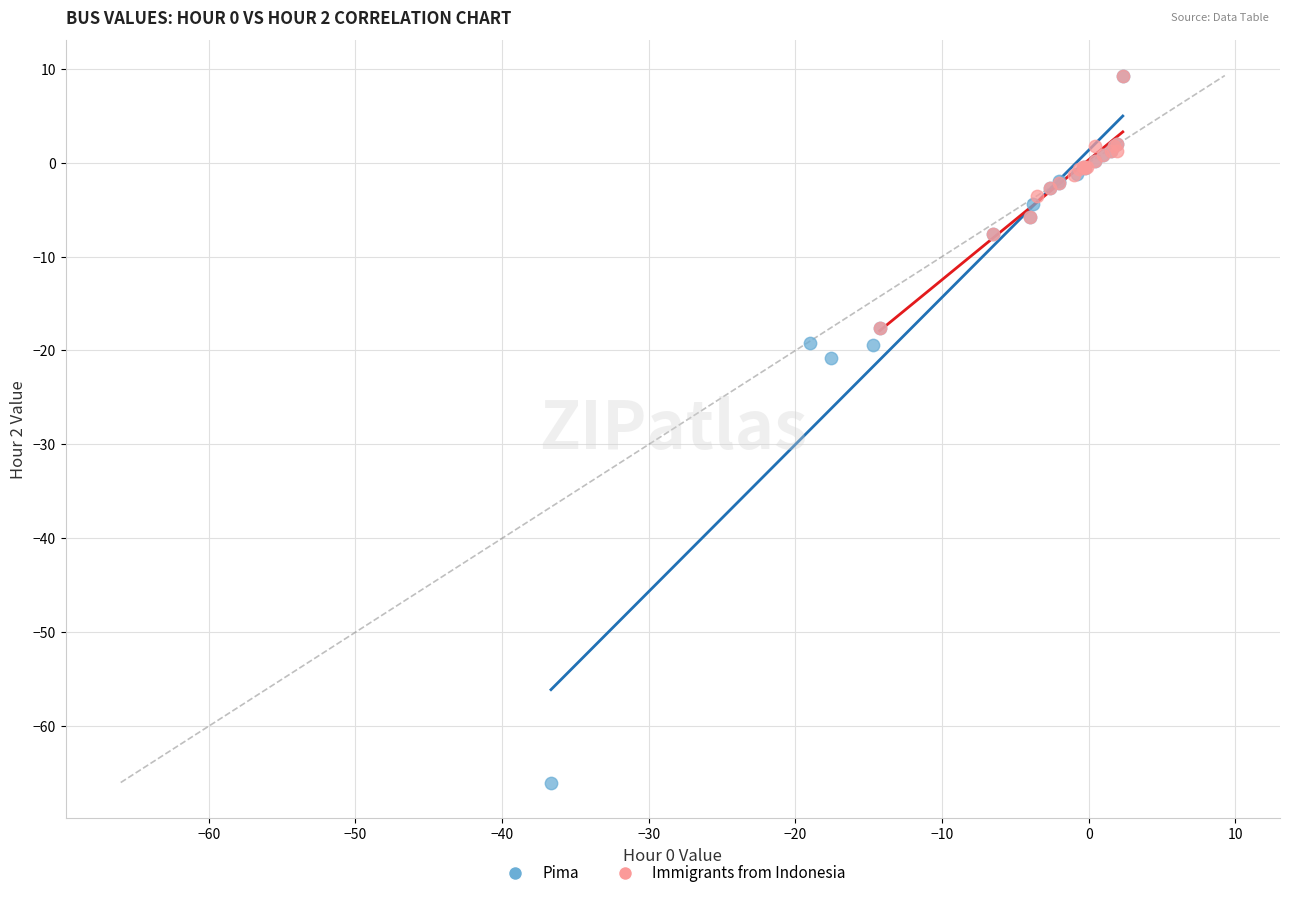

Which series has the largest Y range (max minus min)?

Pima